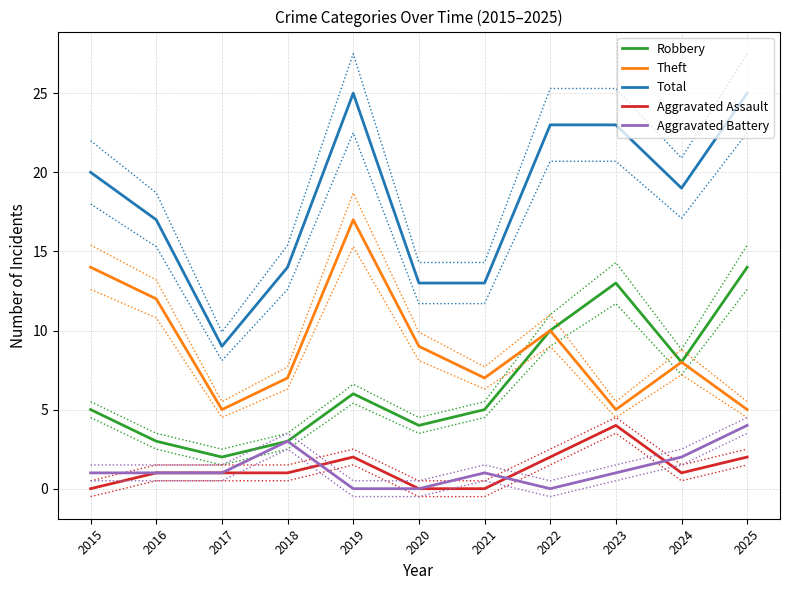

Does the chart have visible grid lines?

Yes